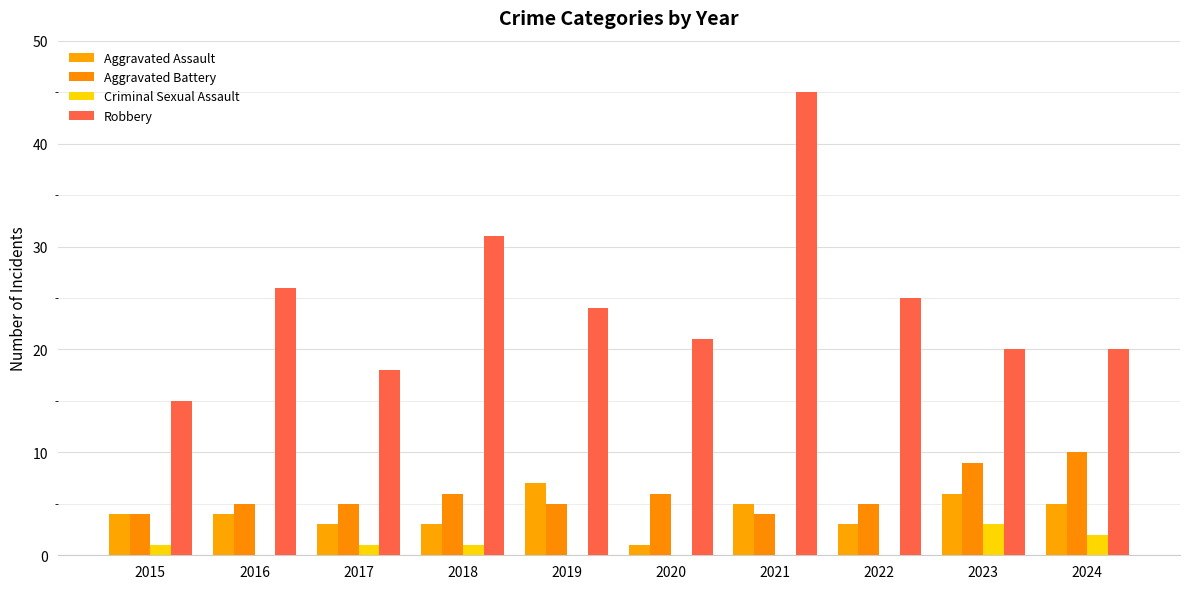

What is the difference between the highest and lowest values at 2024?

18